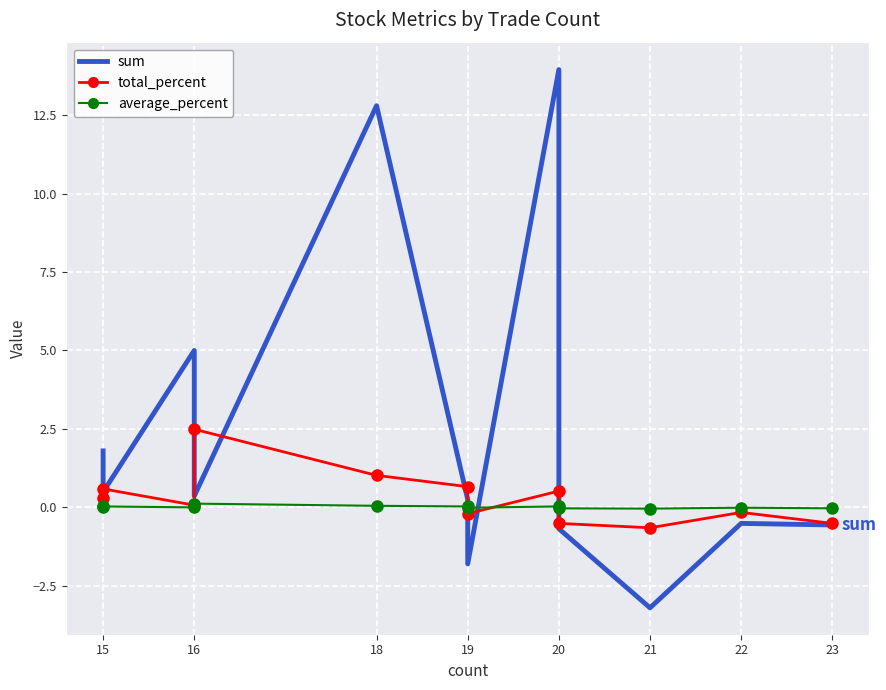

Reading left to right, what are all the values shown in this chart?

sum: 1.8	0.5	5.0	0.4	12.8	0.2	-1.8	13.9	-0.7	-3.2	-0.5	-0.6
total_percent: 0.3	0.6	0.1	2.5	1.0	0.7	-0.2	0.5	-0.5	-0.7	-0.2	-0.5
average_percent: 0.0	0.0	0.0	0.1	0.1	0.0	-0.0	0.0	-0.0	-0.0	-0.0	-0.0